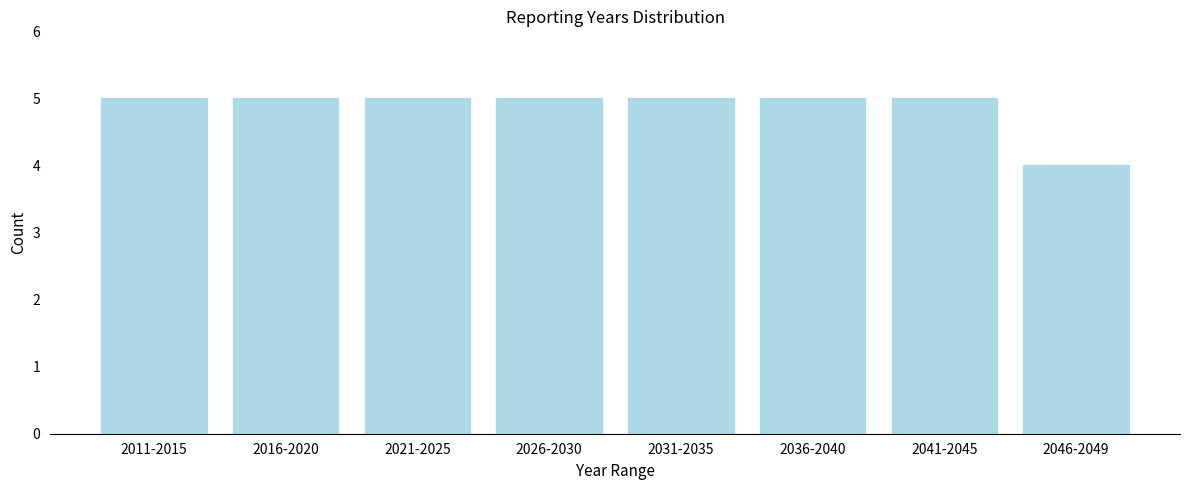

Reading right to left, transcribe all the data shown in this chart.

4	5	5	5	5	5	5	5